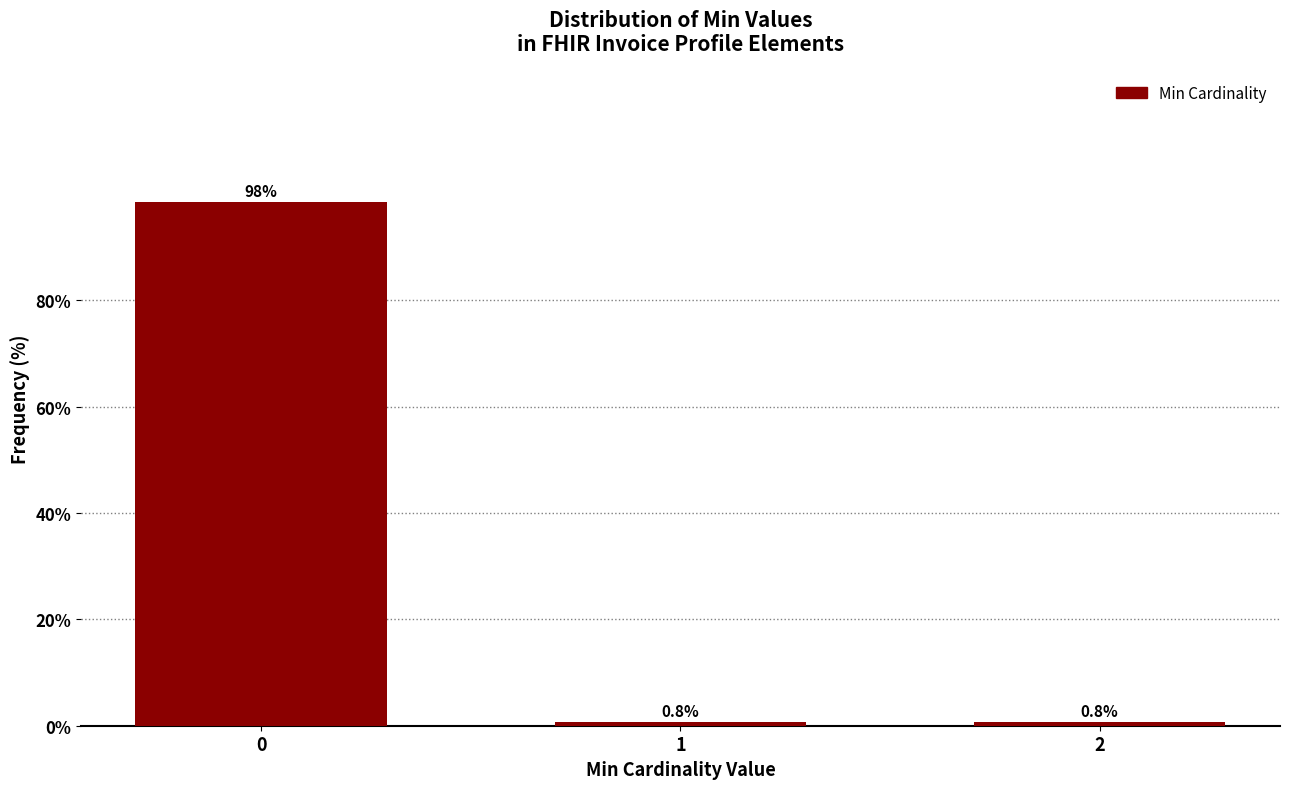

Reading right to left, extract all data points from this chart.

2=0.8	1=0.8	0=98.5